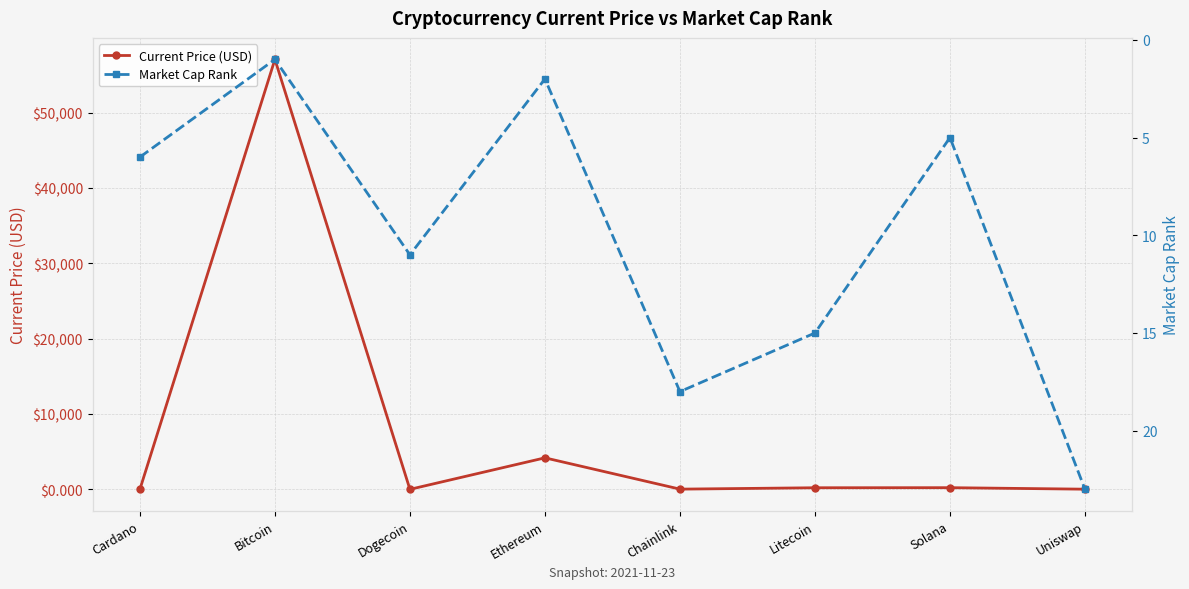

Does the chart have visible grid lines?

Yes